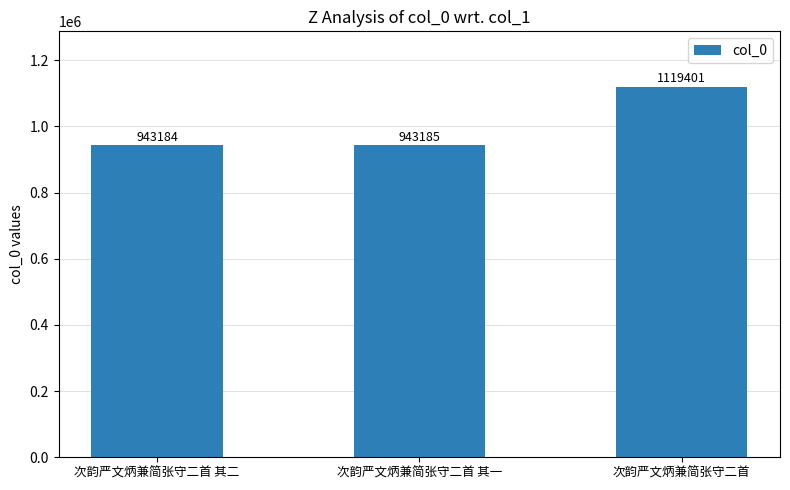

Where is the data nearest to the value 1031292?

次韵严文炳兼简张守二首 其一